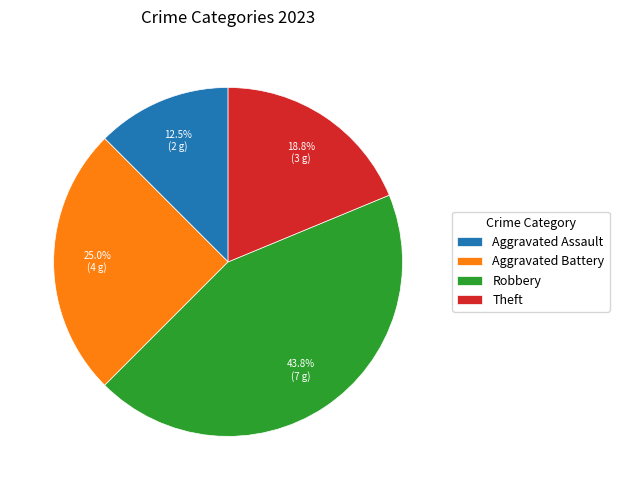

Count the number of slices in the pie.

4